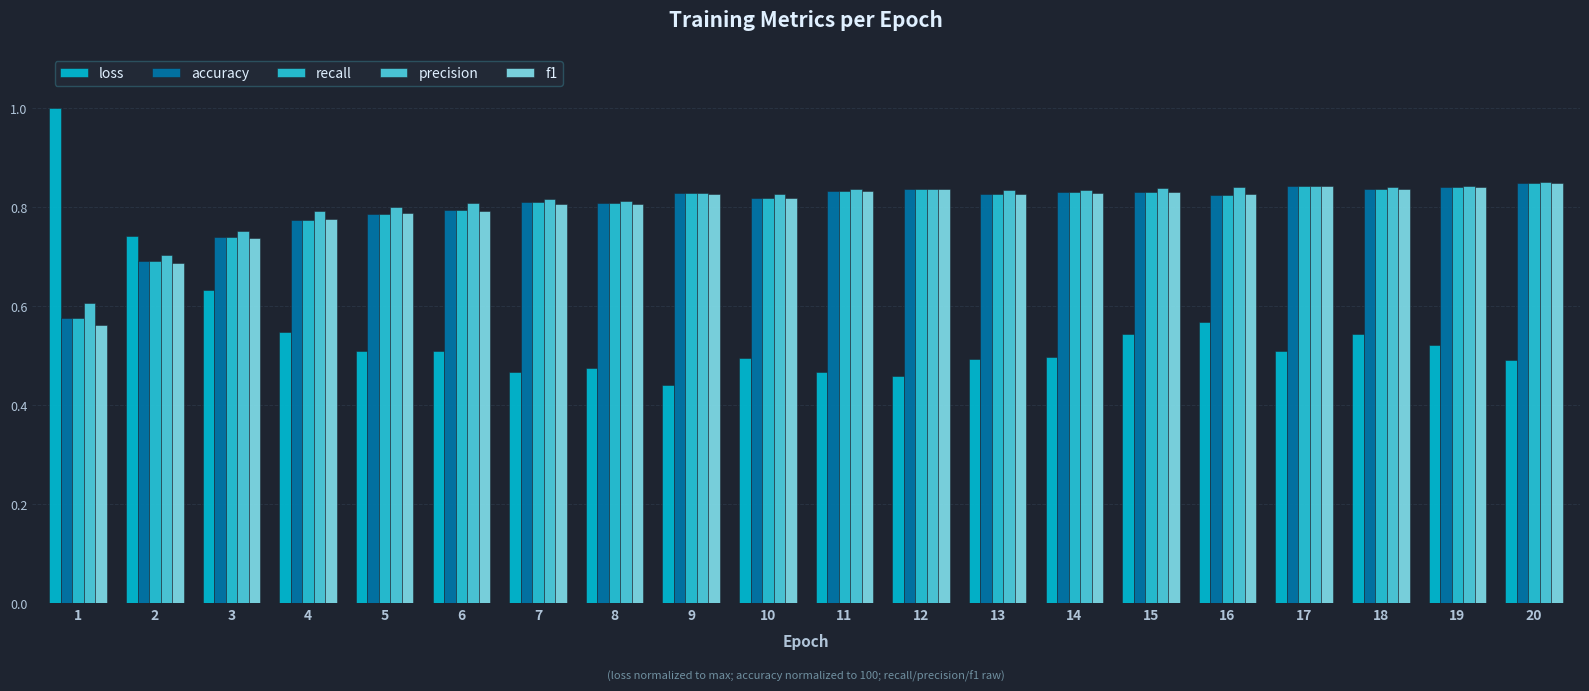

At how many categories does at least one series exceed 0?

20